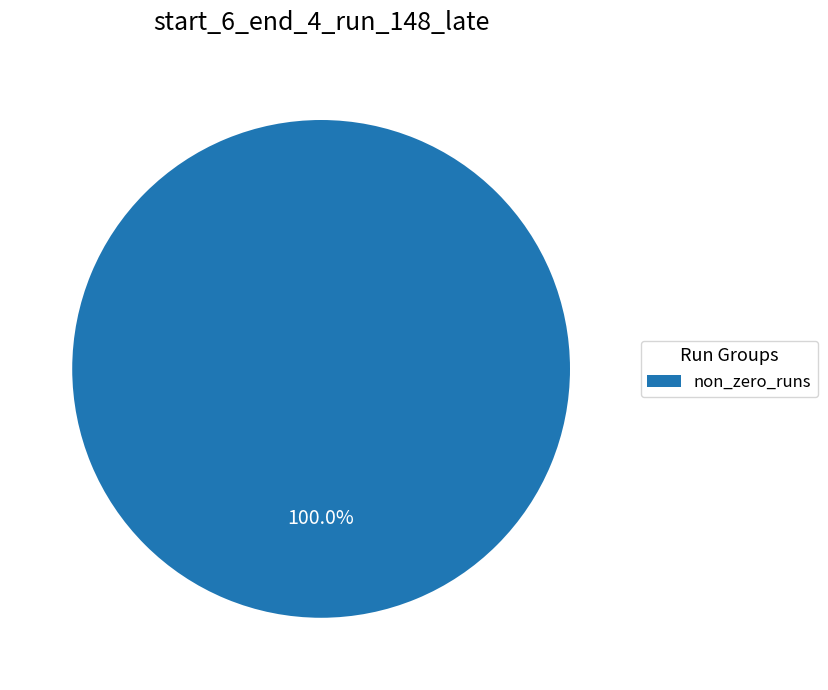

Rank the categories by value from highest to lowest.

non_zero_runs